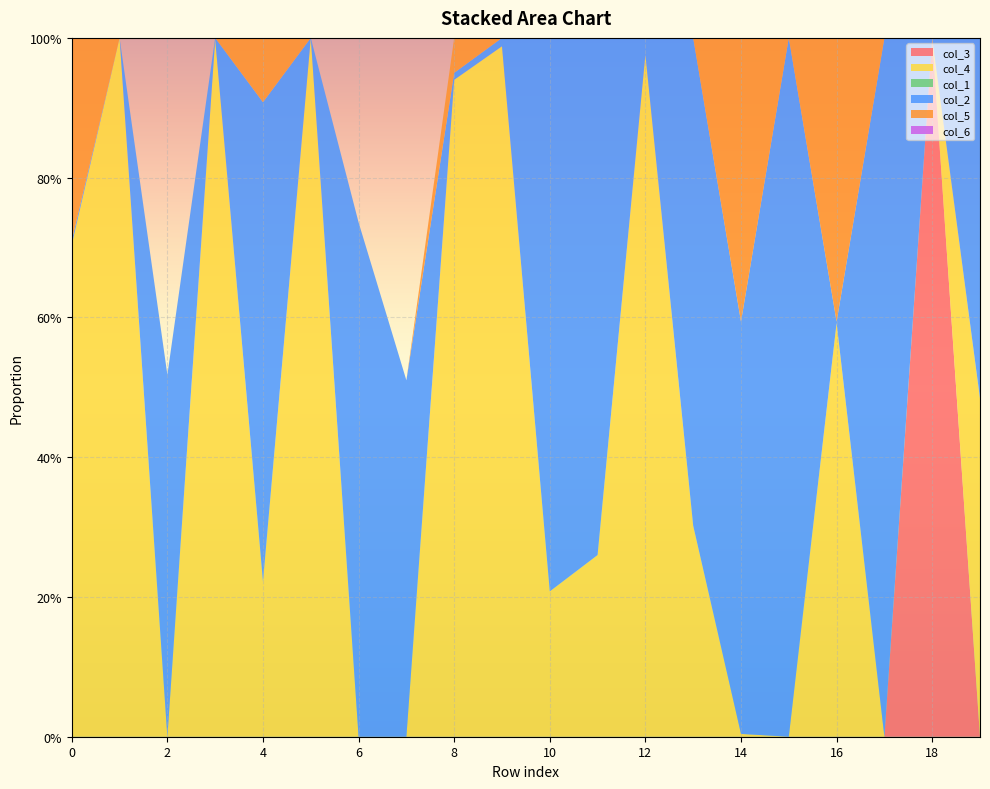

Reading left to right, transcribe all the data shown in this chart.

col_3: 0.0	0.0	0.0	0.0	0.0	0.0	0.0	0.0	0.0	0.0	0.0	0.0	0.0	0.0	0.0	0.0	0.0	0.0	1.0	0.0
col_4: 0.7	1.0	0.0	1.0	0.2	1.0	0.0	0.0	0.9	1.0	0.2	0.3	1.0	0.3	0.0	0.0	0.6	0.0	0.0	0.5
col_1: 0.0	0.0	0.0	0.0	0.0	0.0	0.0	0.0	0.0	0.0	0.0	0.0	0.0	0.0	0.0	0.0	0.0	0.0	0.0	0.0
col_2: 0.0	0.0	0.5	0.0	0.7	0.0	0.7	0.5	0.0	0.0	0.8	0.7	0.0	0.7	0.6	1.0	0.0	1.0	0.0	0.5
col_5: 0.3	0.0	0.0	0.0	0.1	0.0	0.0	0.0	0.1	0.0	0.0	0.0	0.0	0.0	0.4	0.0	0.4	0.0	0.0	0.0
col_6: 0.0	0.0	0.0	0.0	0.0	0.0	0.0	0.0	0.0	0.0	0.0	0.0	0.0	0.0	0.0	0.0	0.0	0.0	0.0	0.0